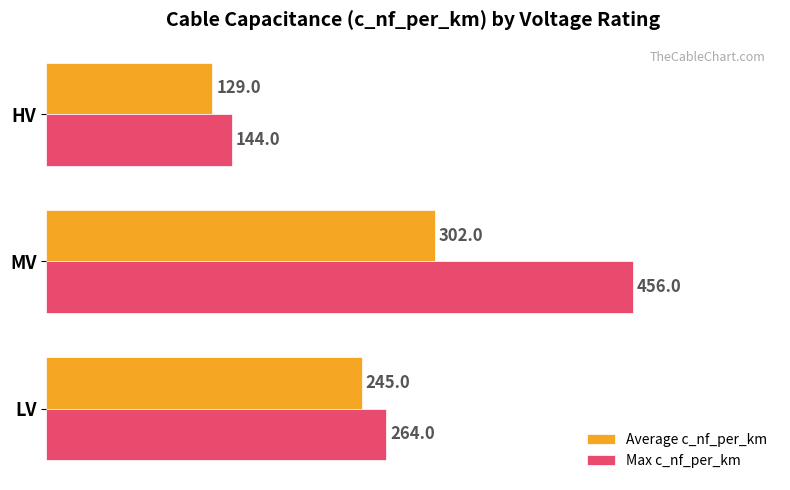

Is it true that Average c_nf_per_km equals 512 at MV?

False